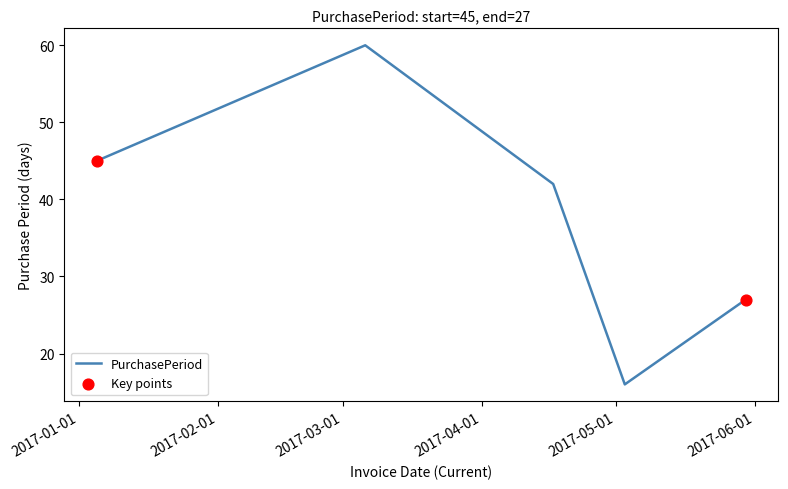

What is the minimum value shown in the chart?

16